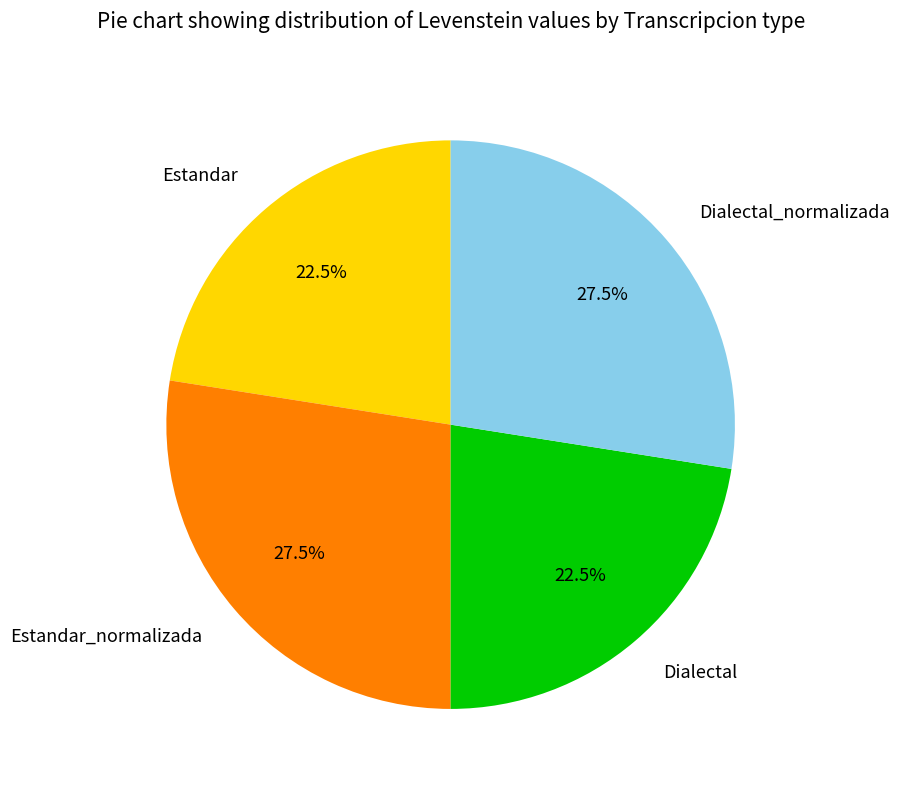

Does Estandar_normalizada represent more than half of the total?

No